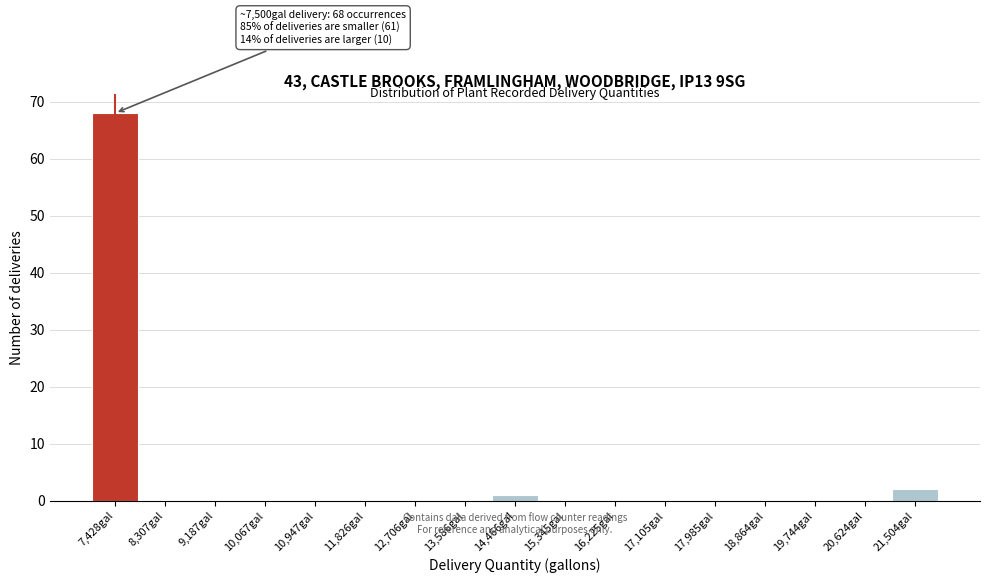

Reading left to right, transcribe all the data shown in this chart.

7,428gal=68	8,307gal=0	9,187gal=0	10,067gal=0	10,947gal=0	11,826gal=0	12,706gal=0	13,586gal=0	14,466gal=1	15,345gal=0	16,225gal=0	17,105gal=0	17,985gal=0	18,864gal=0	19,744gal=0	20,624gal=0	21,504gal=2